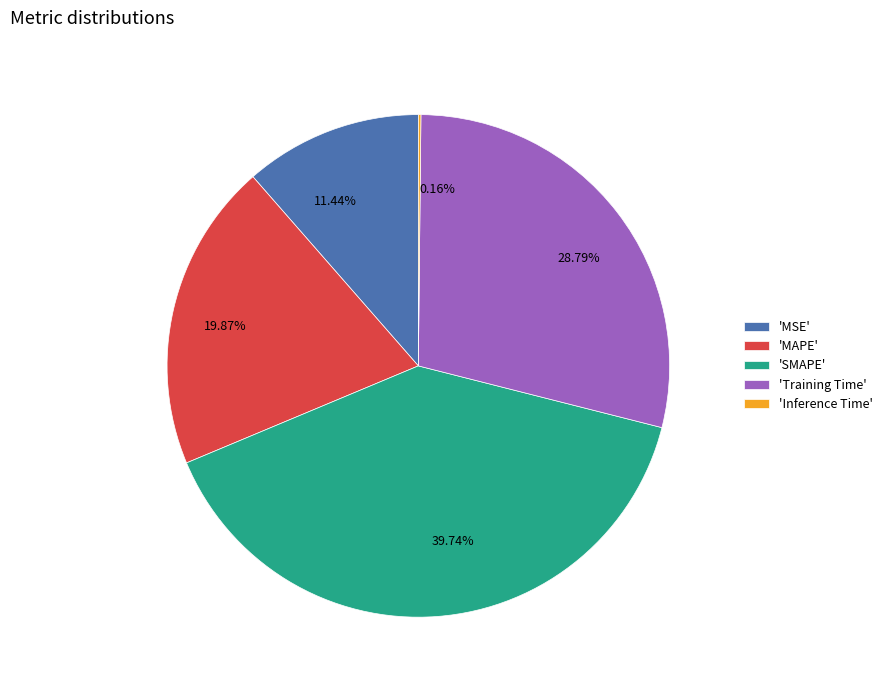

Does any single category account for the majority?

No